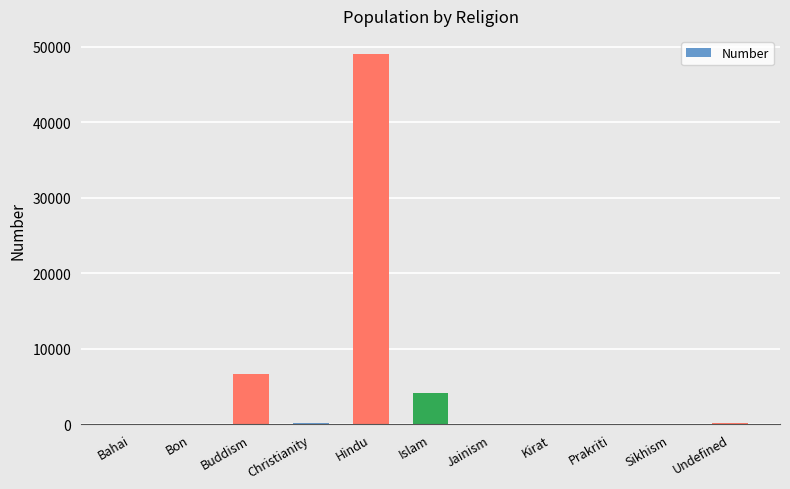

What is the change in value from Hindu to Islam?

-44901